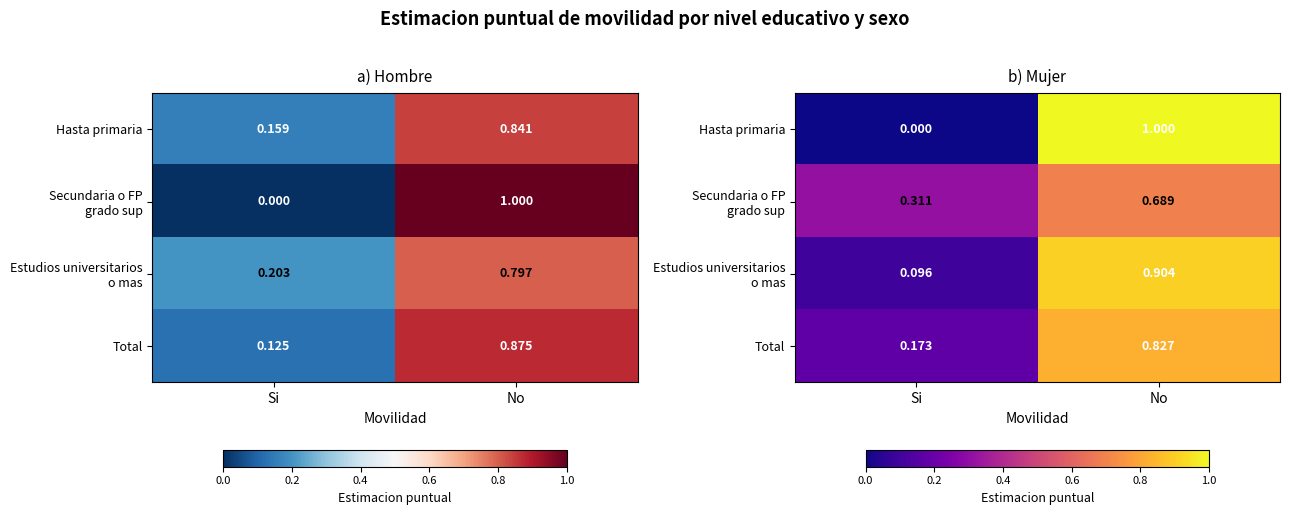

At which category is the sum across all series the highest?

No